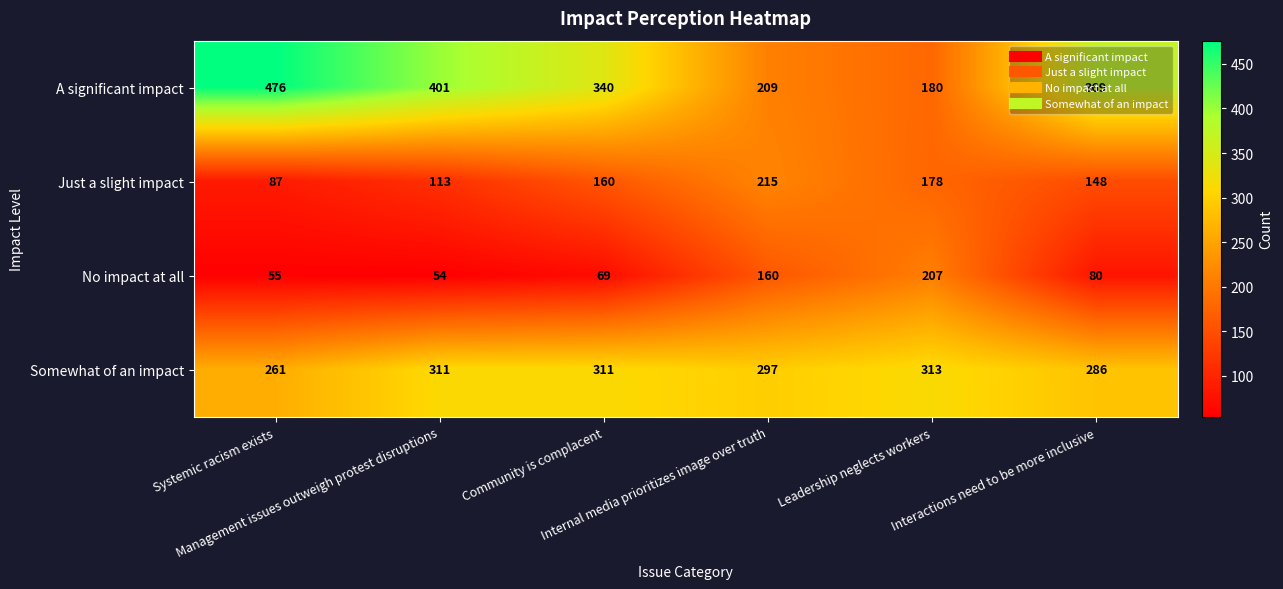

At how many categories does at least one series exceed 65?

6